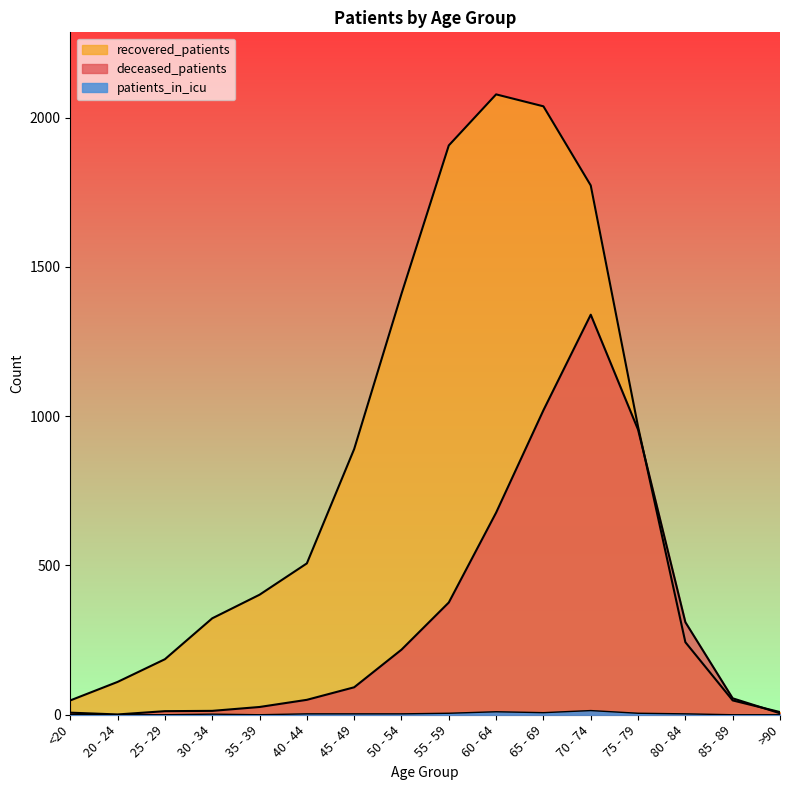

True or false: patients_in_icu and recovered_patients intersect in this chart.

False